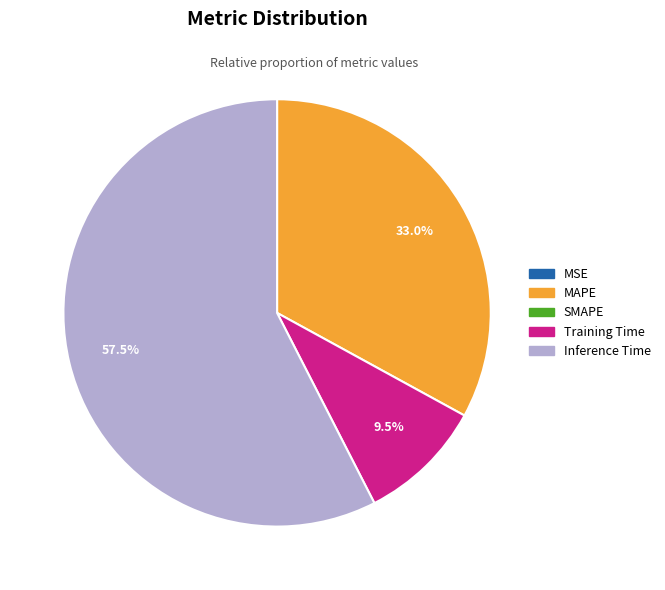

Is there any slice that represents more than half of the pie?

Yes